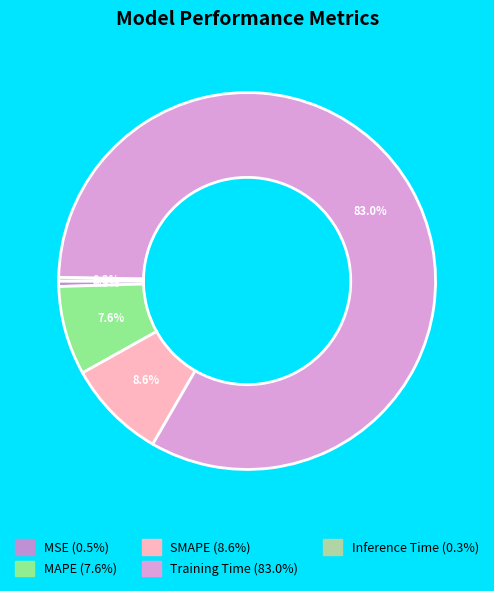

Count the number of slices in the pie.

5